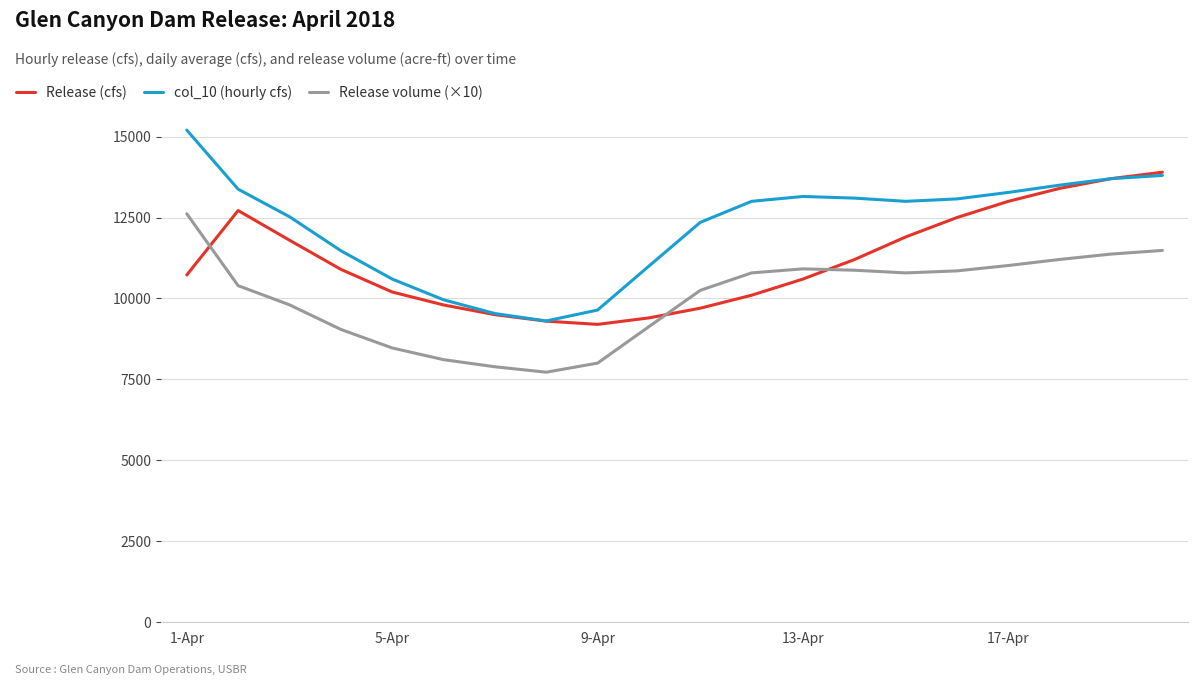

Rank the series by their average value, from lowest to highest.

Release volume (×10), Release (cfs), col_10 (hourly cfs)